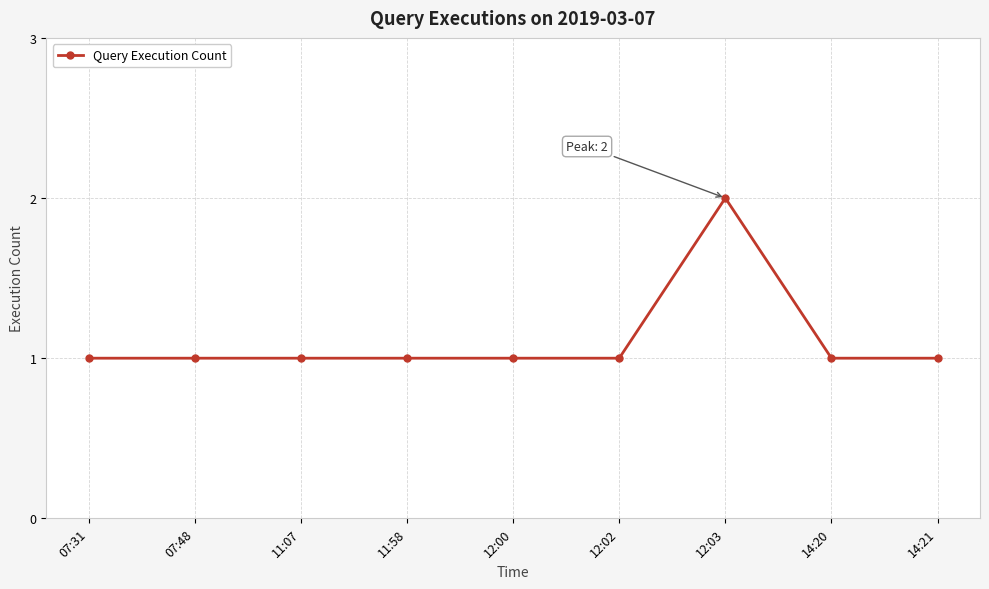

Is it true that the value at 14:20 is 1?

True